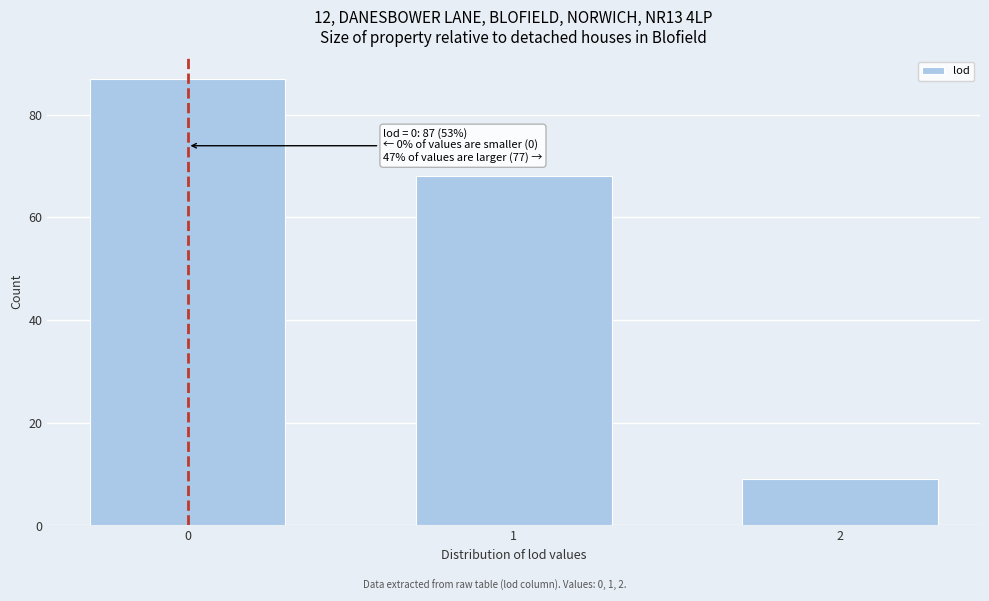

Reading left to right, list all the values displayed in this chart.

87	68	9